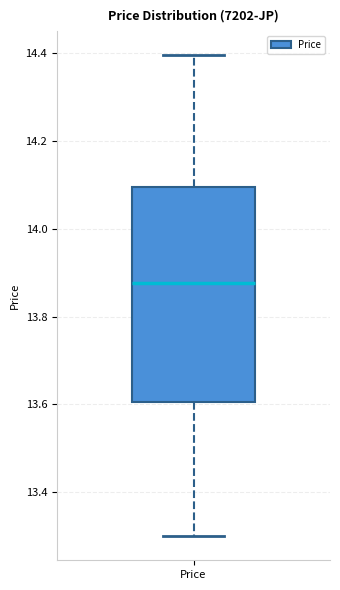

Where does the lower whisker of the box for Price end on the y-axis? The values are not printed on the chart, so give them approximately, as read against the axis.

13.30